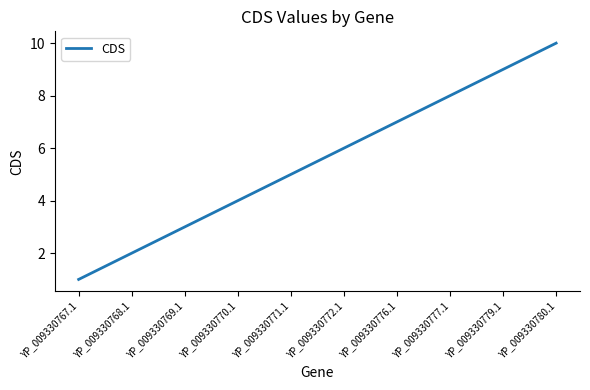

What is the change in value from YP_009330772.1 to YP_009330777.1?

+2